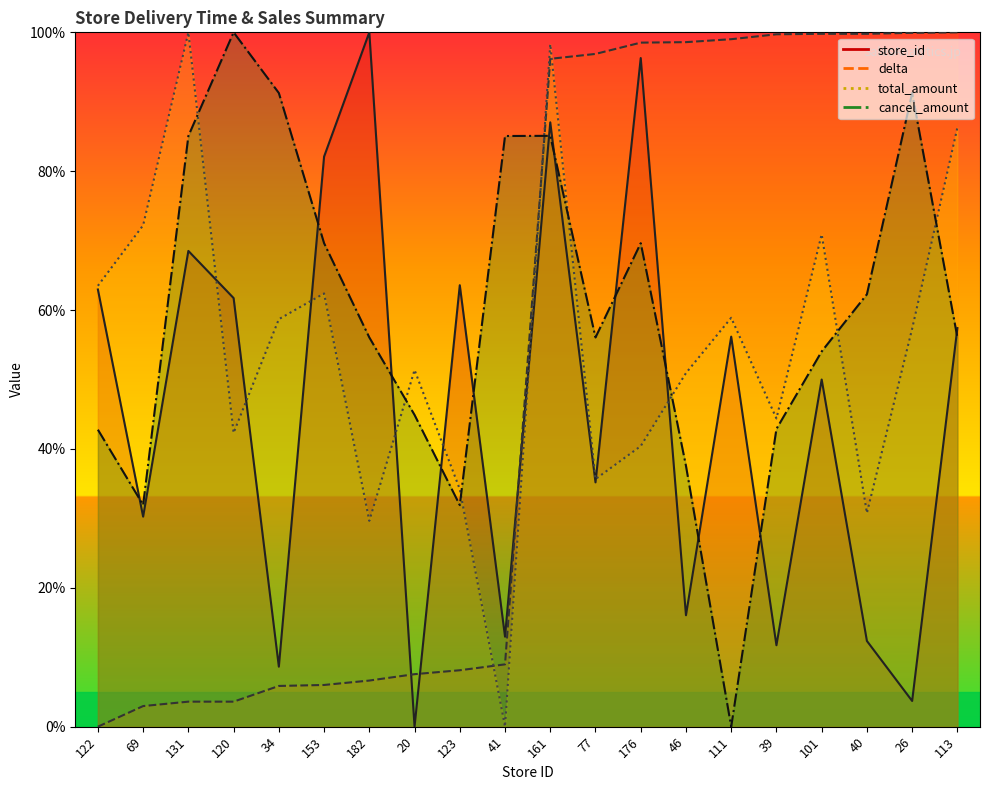

Where is store_id nearest to the value 50?

101